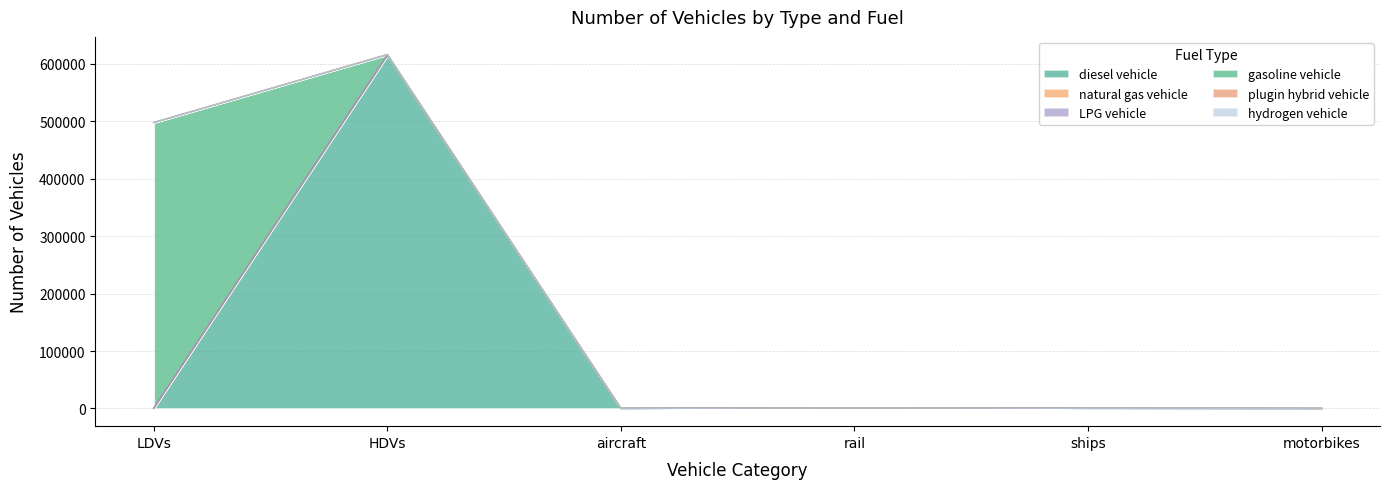

What is the label of the 2nd point from the left?

HDVs